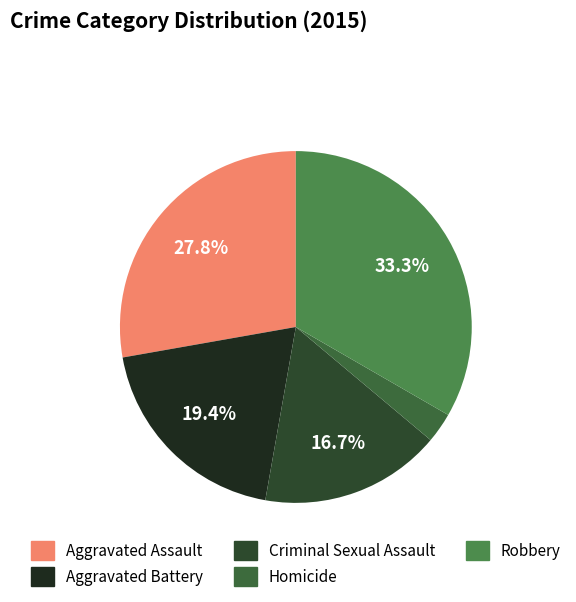

Does Robbery represent more than half of the total?

No